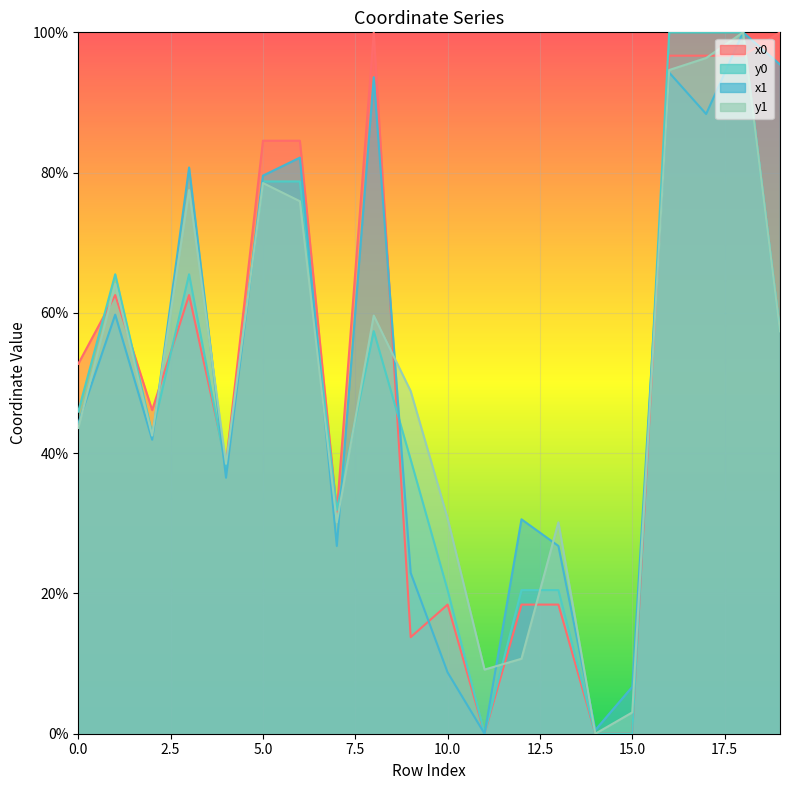

True or false: y1 has a value of 0.5 at 6.

False